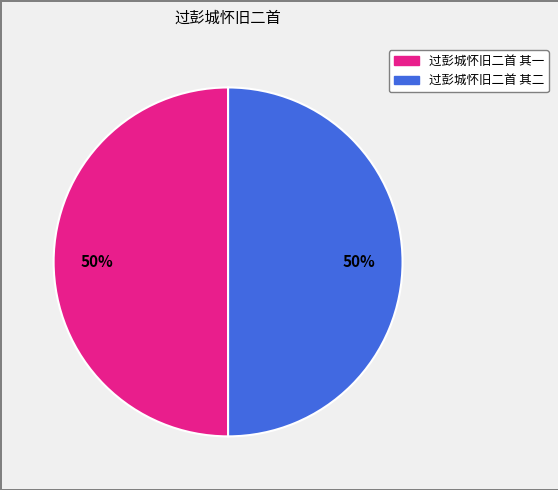

To the nearest percent, what portion does 过彭城怀旧二首 其一 represent?

50%